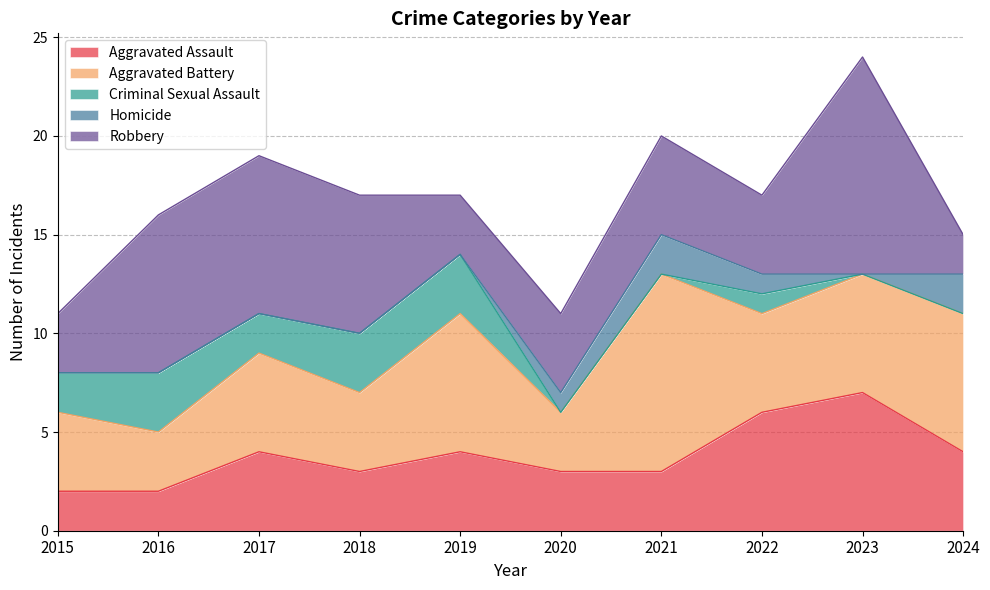

Count the number of categories in the chart.

10